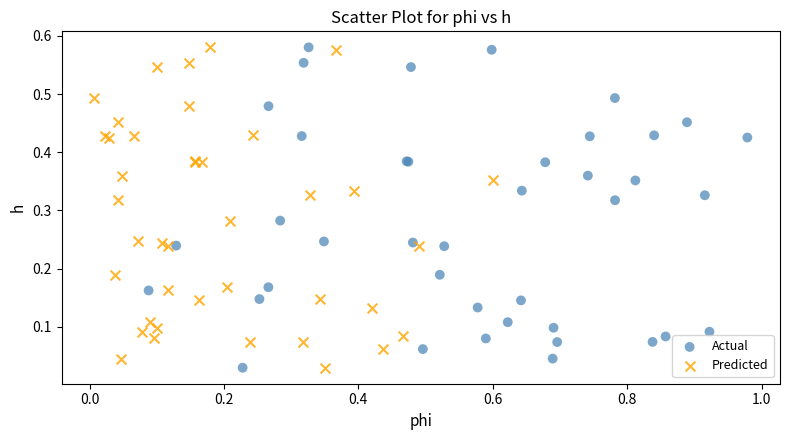

What are all the series names shown in the legend?

Actual, Predicted